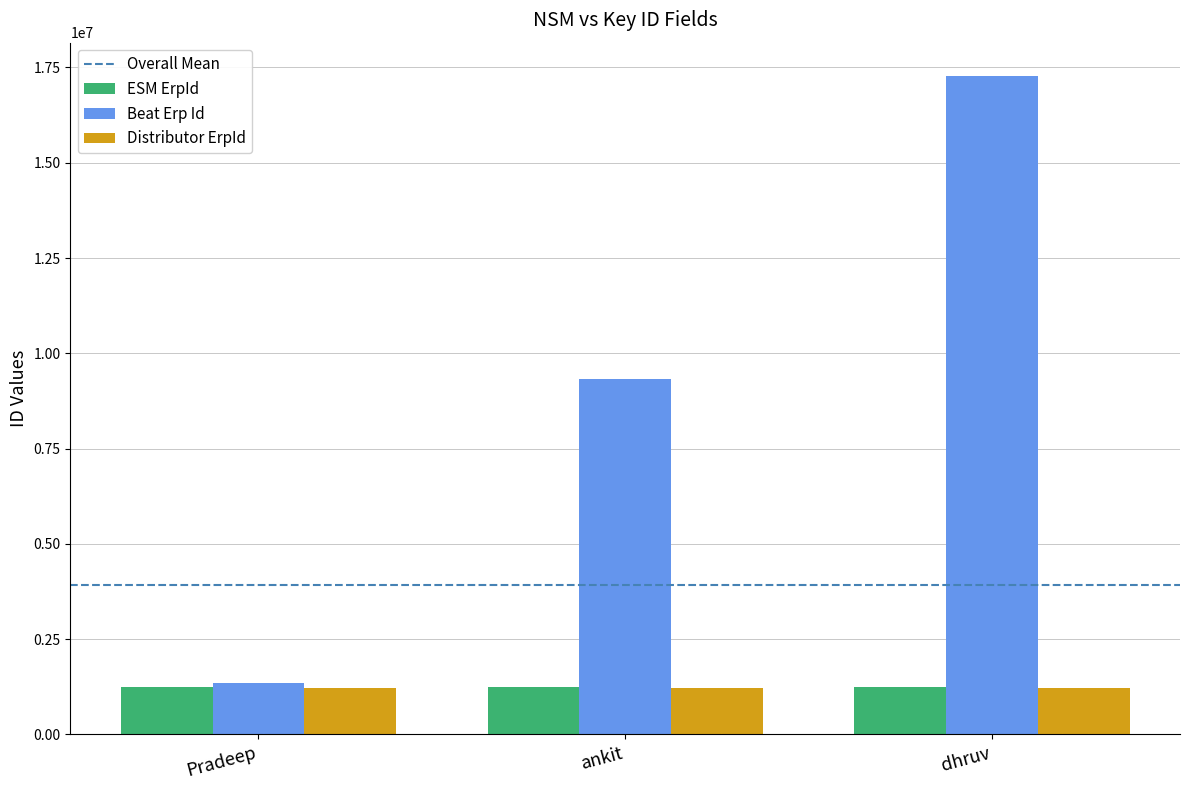

What is the difference between the maximum and minimum values in the Beat Erp Id series?

15941344